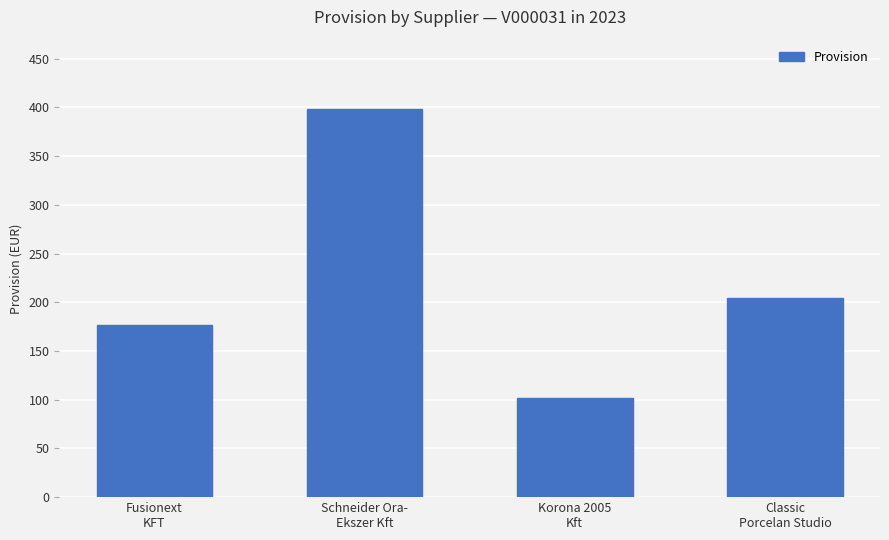

Approximately how many times larger is the value at Schneider Ora-
Ekszer Kft compared to Classic
Porcelan Studio?

1.9